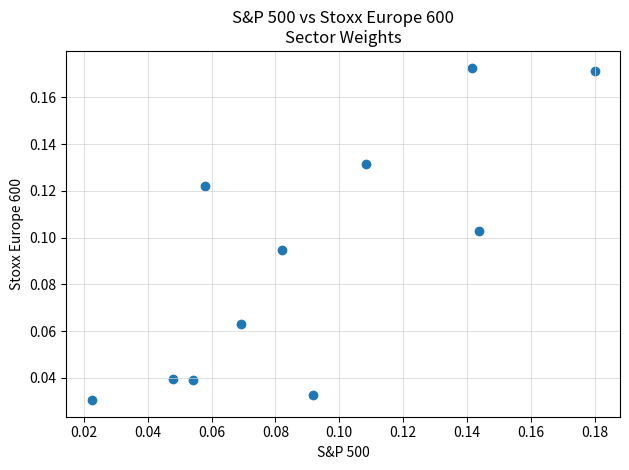

How many points are shown in the scatter plot?

11